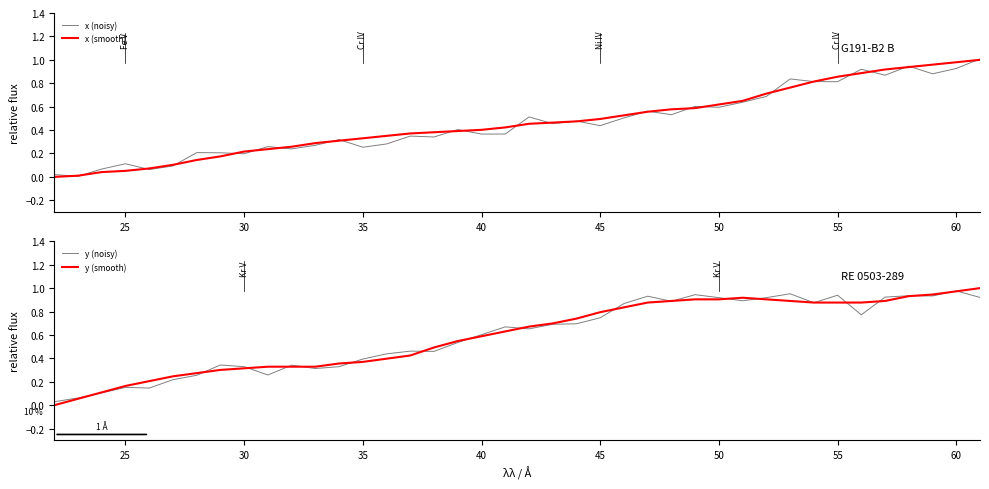

The value of x (noisy) at 30 is 0.3. True or false?

False